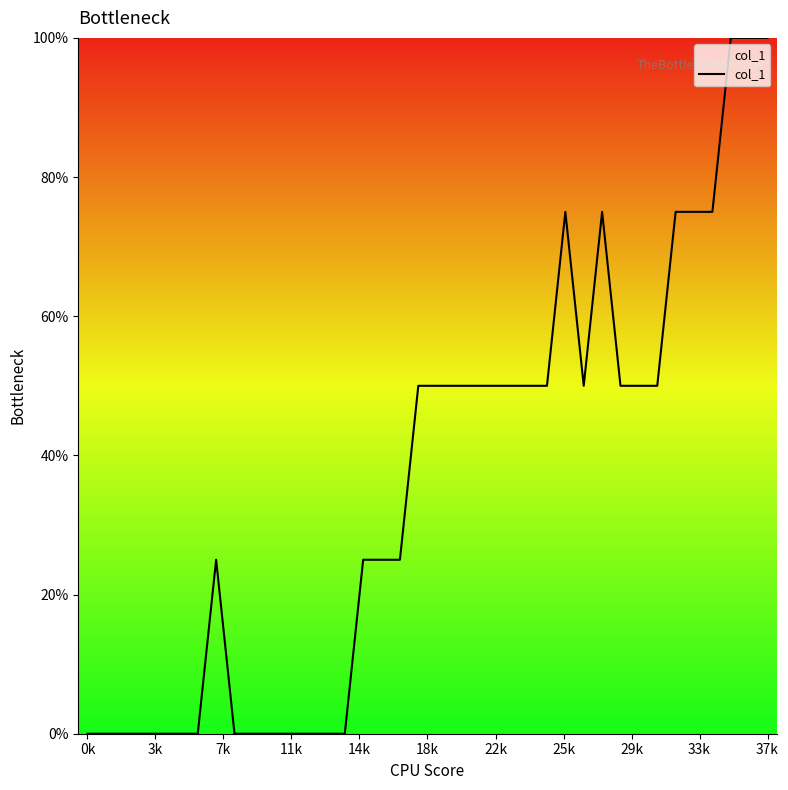

What is the difference between the maximum and minimum values?

100